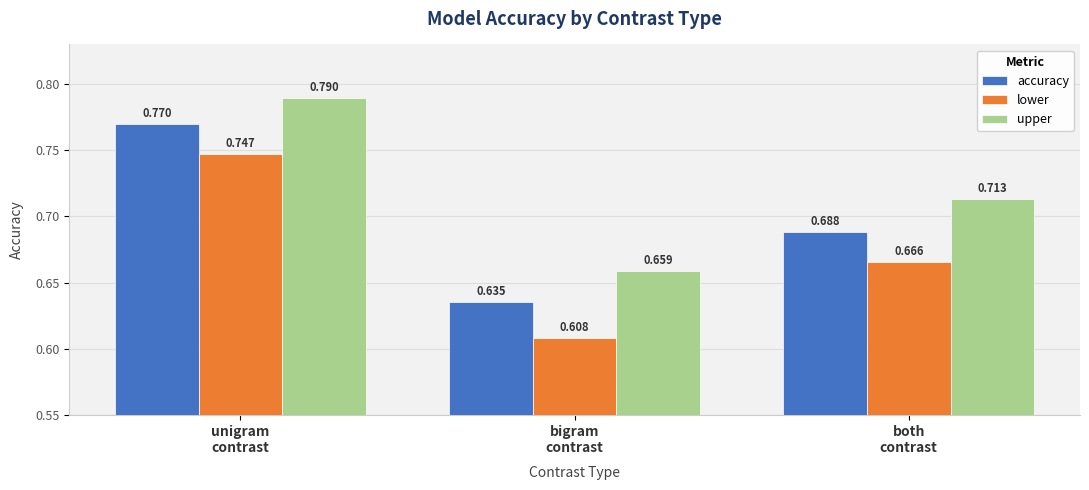

What is the difference between the lower values at unigram
contrast and bigram
contrast?

0.1